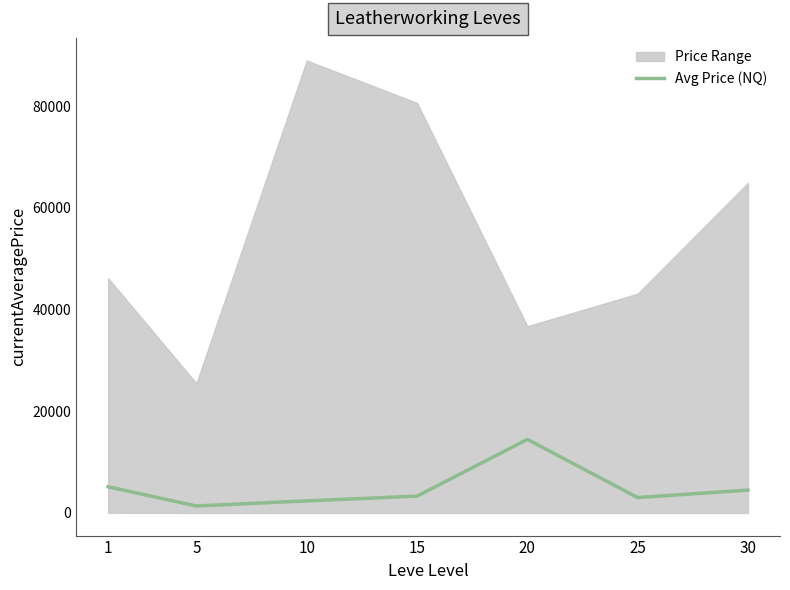

Does the chart display data point markers on the line(s)?

No